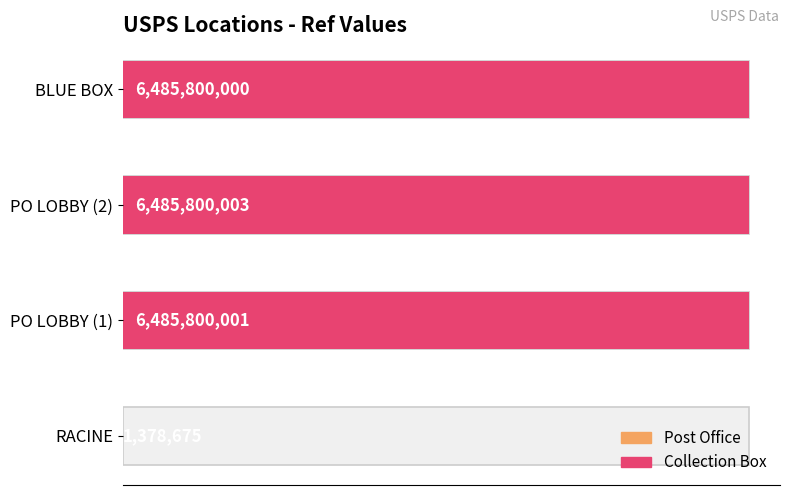

The chart shows a value of 9932008965 at USPS COLLECTION BOX - PO LOBBY. True or false?

False